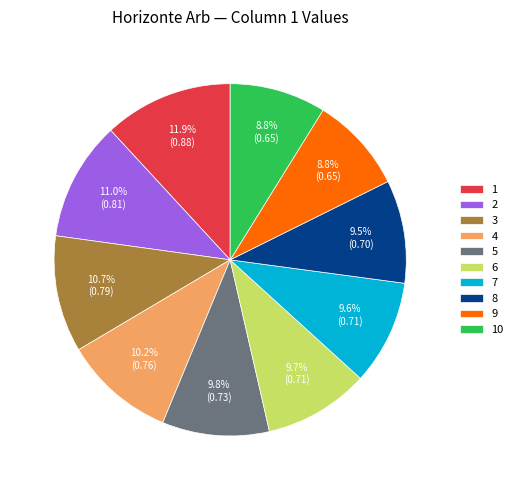

Does 9 account for over 50% of the chart?

No